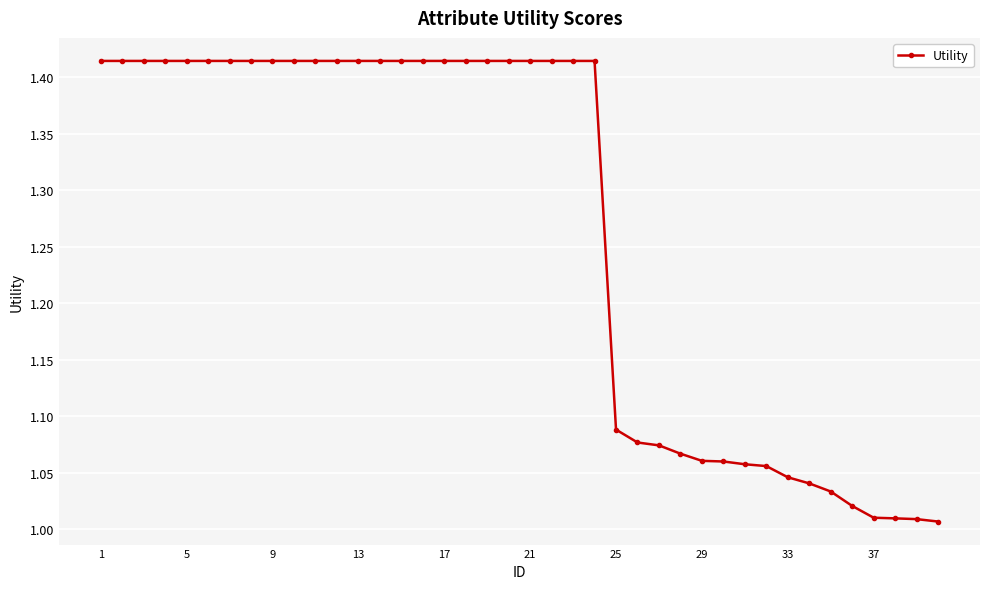

How many lines are shown in the chart?

1